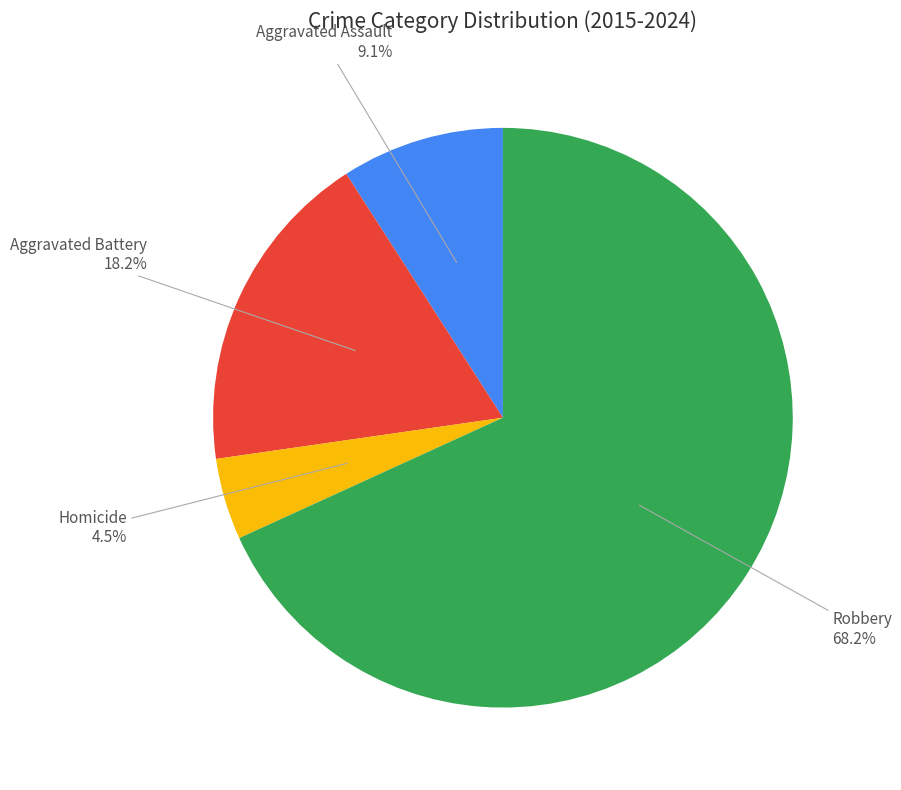

Between Homicide and Robbery, which is larger?

Robbery